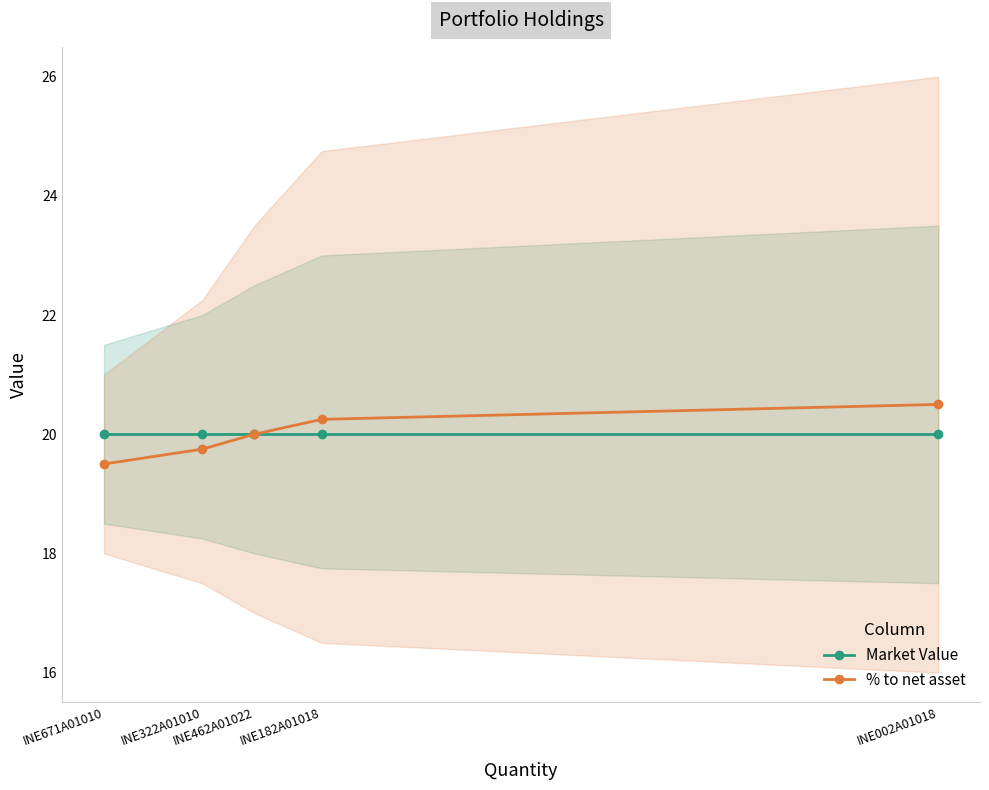

What are all the series names shown in the legend?

Market Value, % to net asset